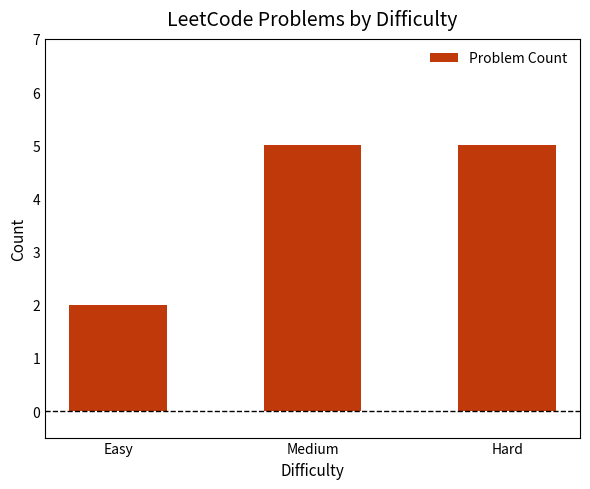

The value at Easy is 3. True or false?

False